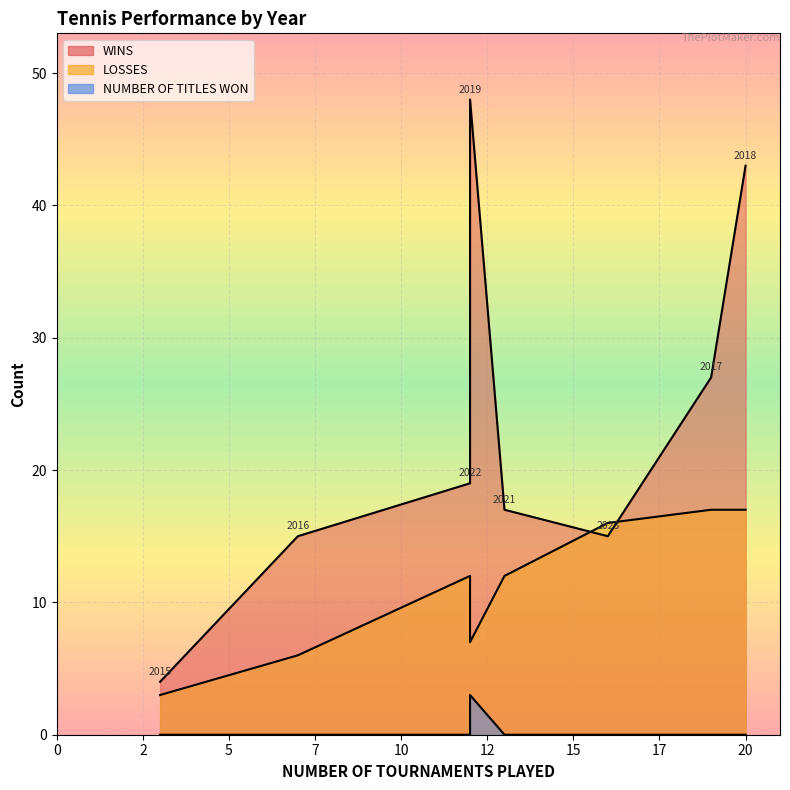

The value of LOSSES at 2016 is 2. True or false?

False